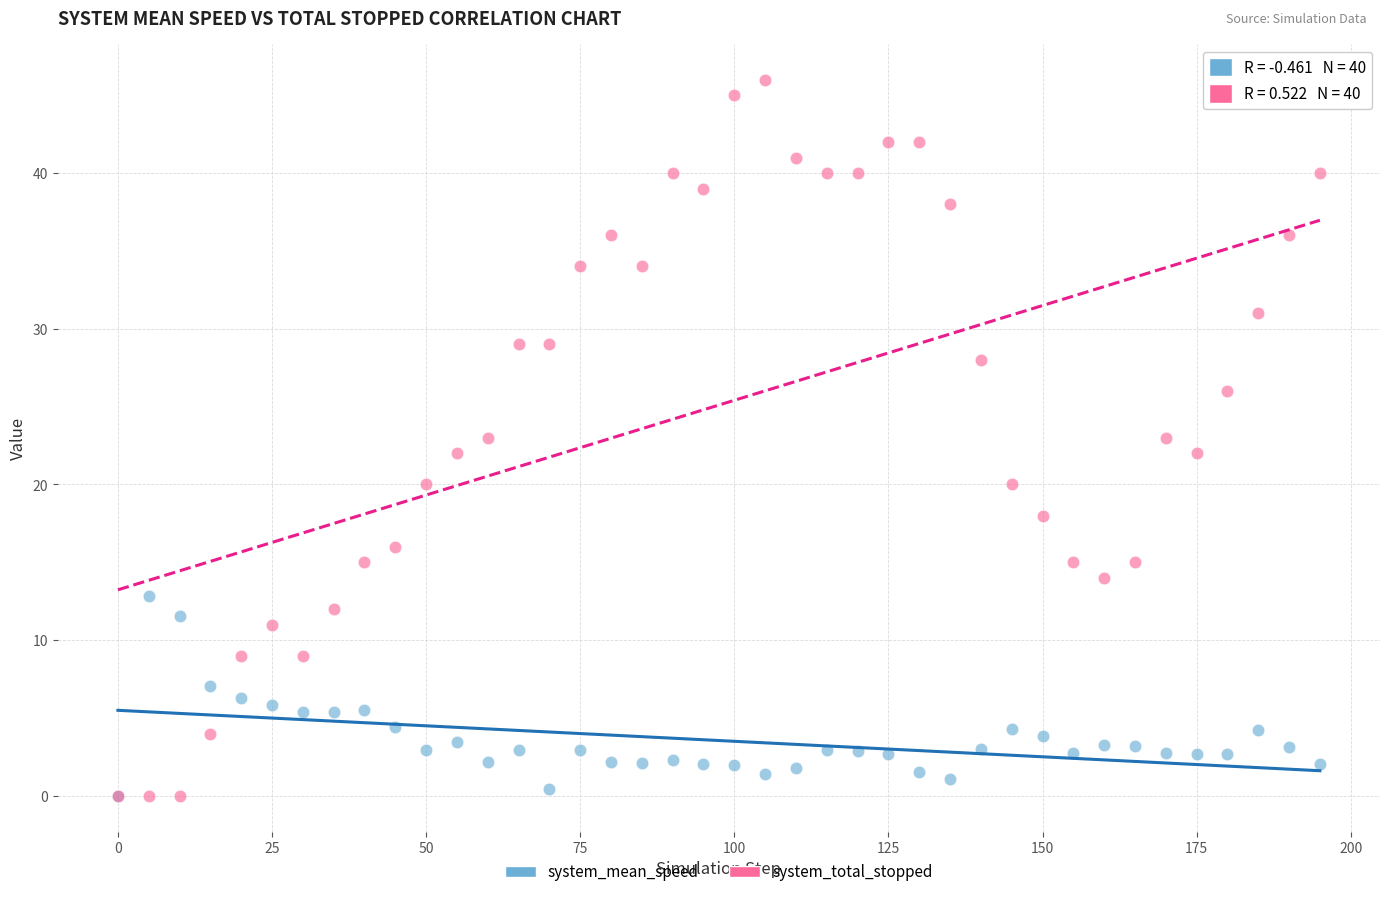

What are all the series names shown in the legend?

system_mean_speed, system_total_stopped